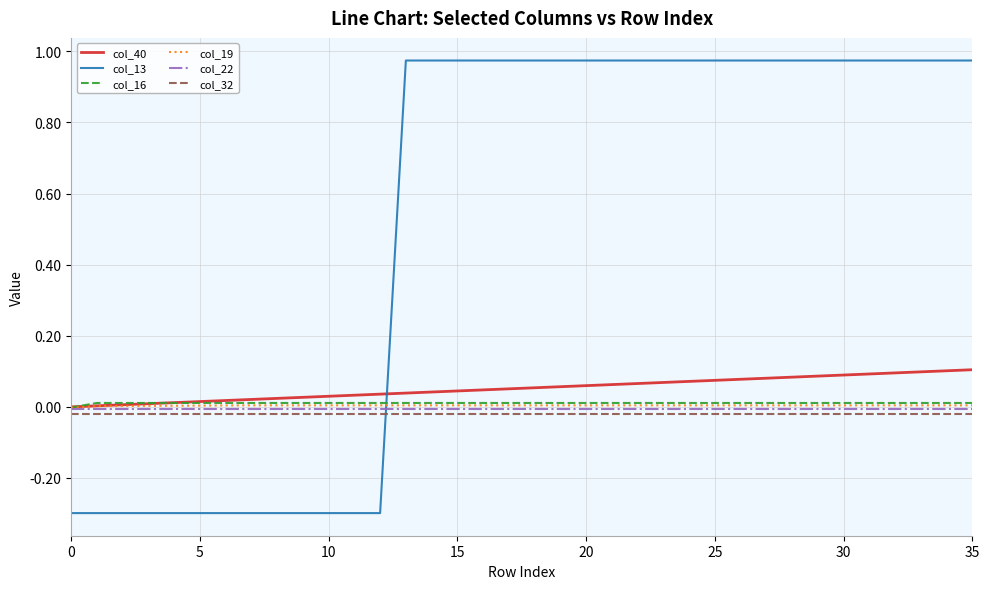

Which series has the widest spread of values?

col_13